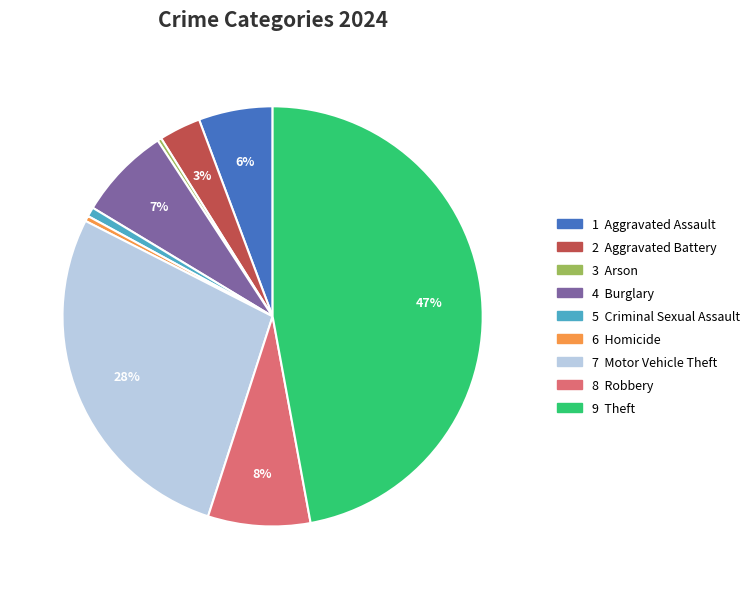

Count the number of slices in the pie.

9